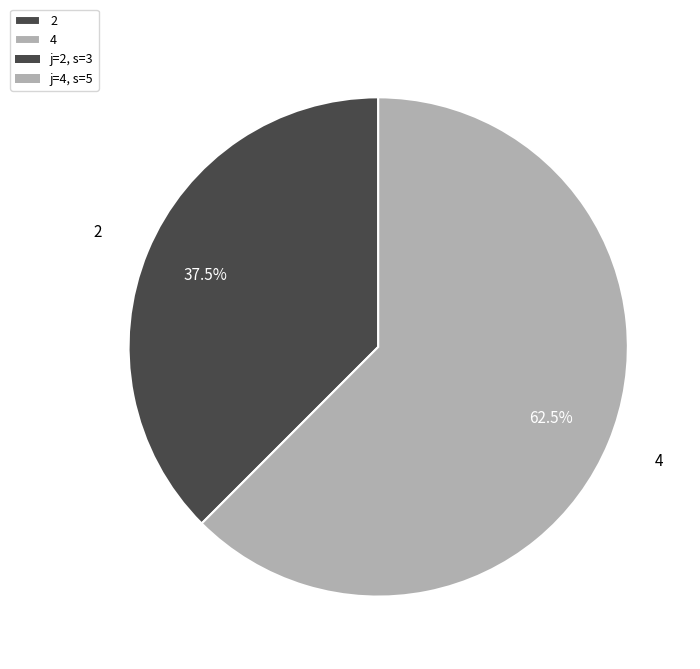

Combined, what portion of the pie is 4 and 2?

100.0%